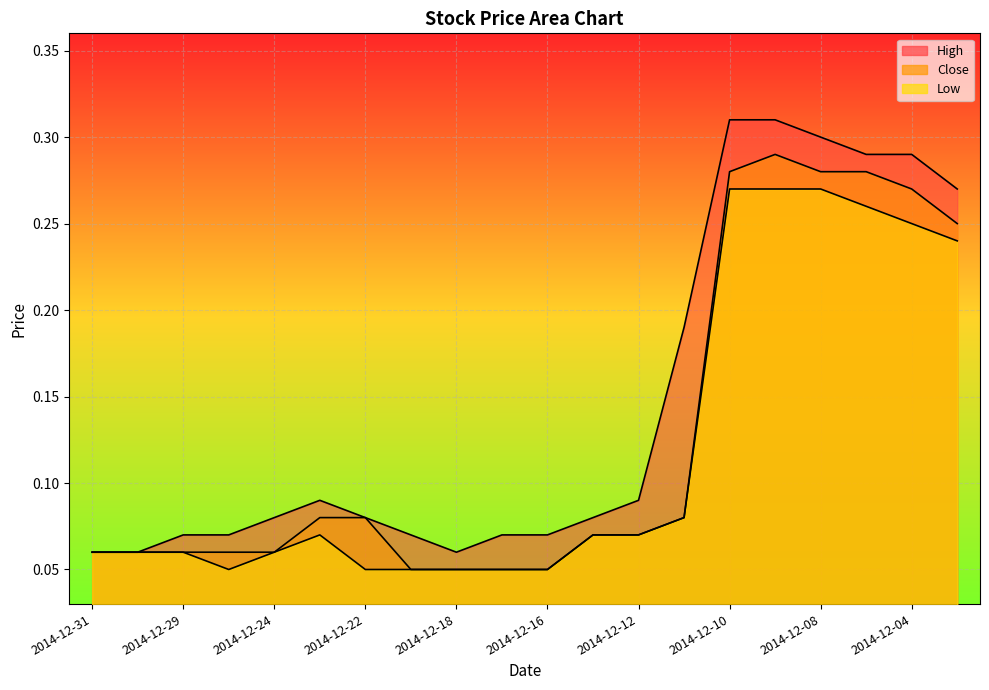

Reading left to right, transcribe all the data shown in this chart.

High: 0.1	0.1	0.1	0.1	0.1	0.1	0.1	0.1	0.1	0.1	0.1	0.1	0.1	0.2	0.3	0.3	0.3	0.3	0.3	0.3
Close: 0.1	0.1	0.1	0.1	0.1	0.1	0.1	0.1	0.1	0.1	0.1	0.1	0.1	0.1	0.3	0.3	0.3	0.3	0.3	0.2
Low: 0.1	0.1	0.1	0.1	0.1	0.1	0.1	0.1	0.1	0.1	0.1	0.1	0.1	0.1	0.3	0.3	0.3	0.3	0.2	0.2